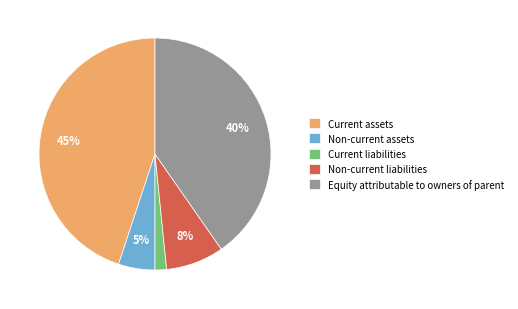

Combined, do Non-current liabilities and Current assets account for over 50%?

Yes